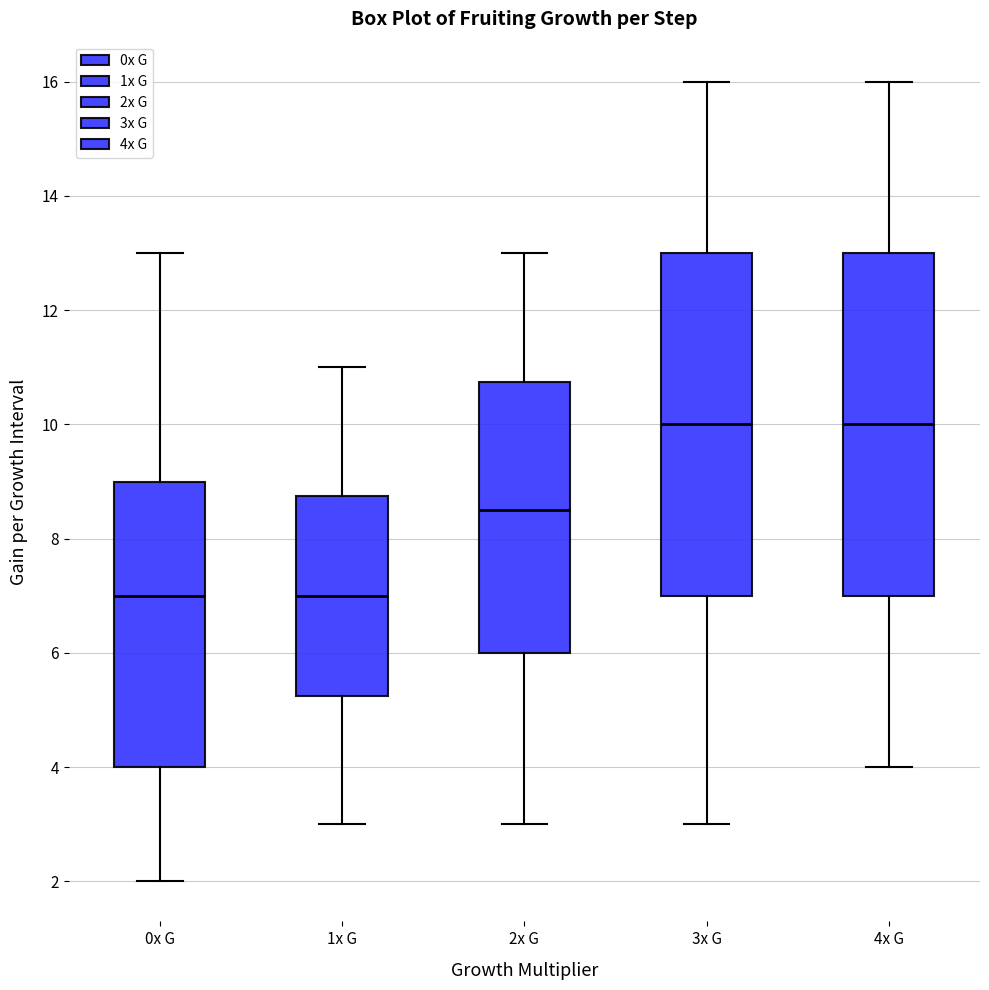

Reading left to right, transcribe this box plot: for each box, give where its median line is, the range the box spans, and where its two whiskers end, as read against the y-axis. The values are not printed on the chart, so give them approximately, as read against the axis.

0x G: median 7.0, box 4.0 to 9.0, whiskers 2.0 to 13.0
1x G: median 7.0, box 5.2 to 8.8, whiskers 3.0 to 11.0
2x G: median 8.6, box 6.0 to 10.8, whiskers 3.0 to 13.0
3x G: median 10.0, box 7.0 to 13.0, whiskers 3.0 to 16.0
4x G: median 10.0, box 7.0 to 13.0, whiskers 4.0 to 16.0